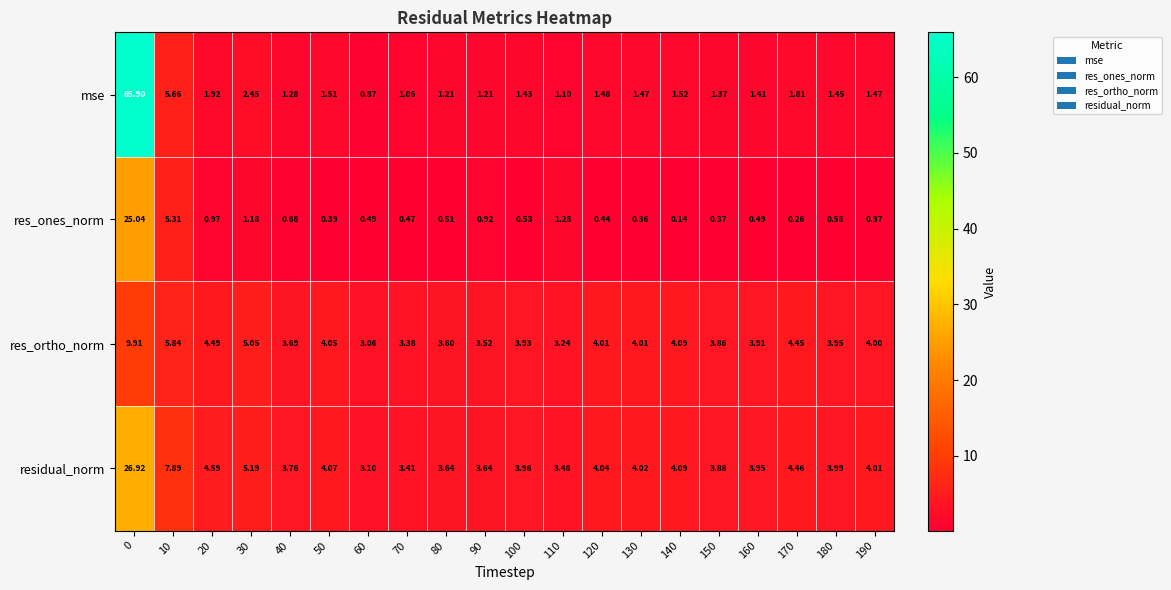

List the series in order of their peak value, highest first.

mse, residual_norm, res_ones_norm, res_ortho_norm